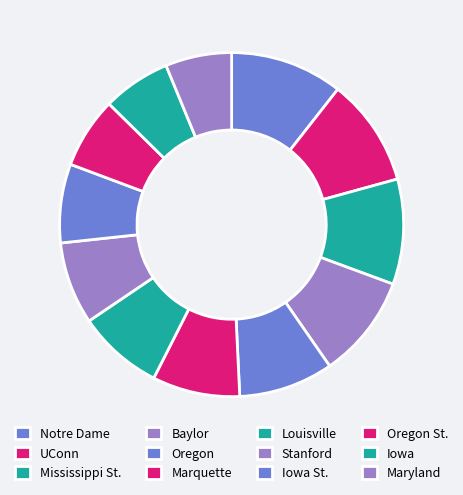

Is it true that Maryland is 1% of the pie?

False